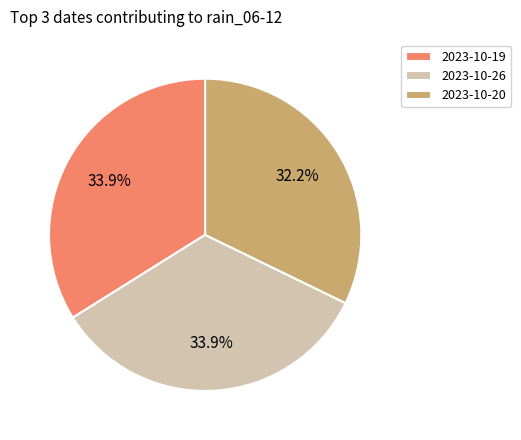

What is the total percentage of 2023-10-20 and 2023-10-26?

66.1%